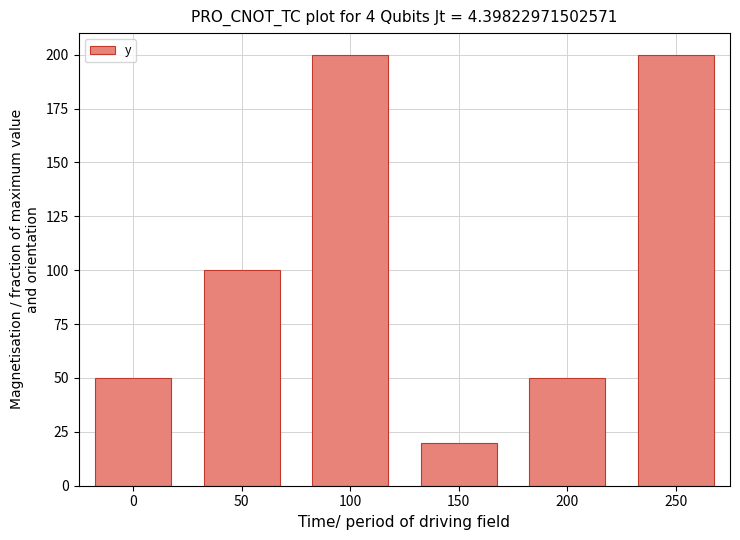

Which has a higher value, 0 or 250?

250